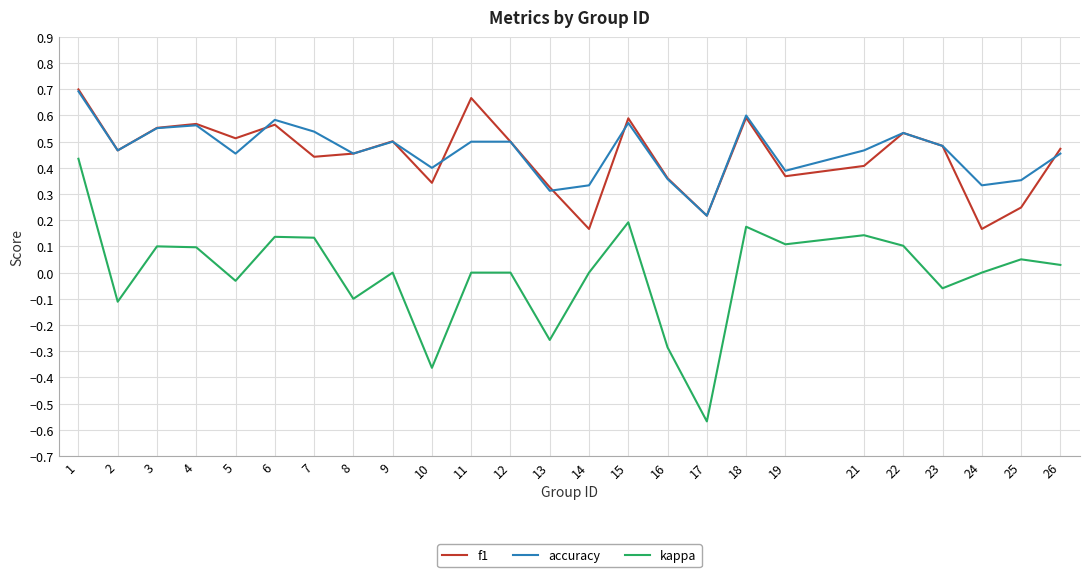

Is it true that kappa equals 0.1 at 4?

True